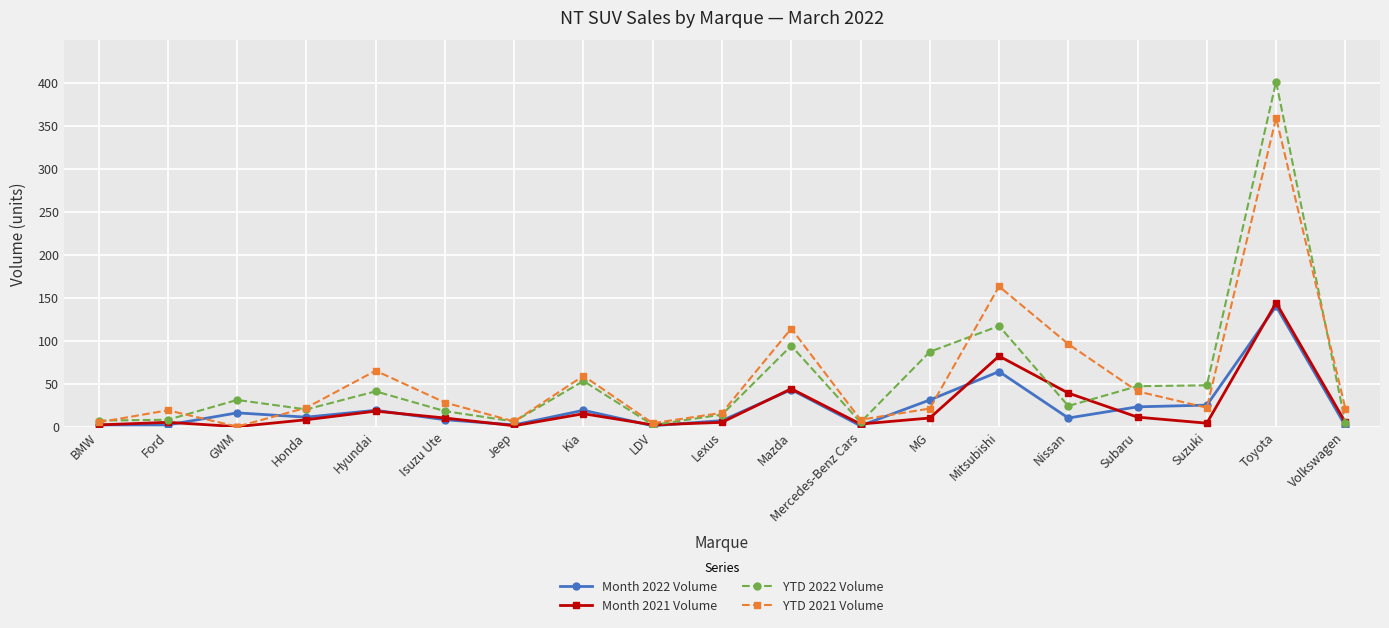

What value does the Month 2022 Volume series have at Jeep?

2